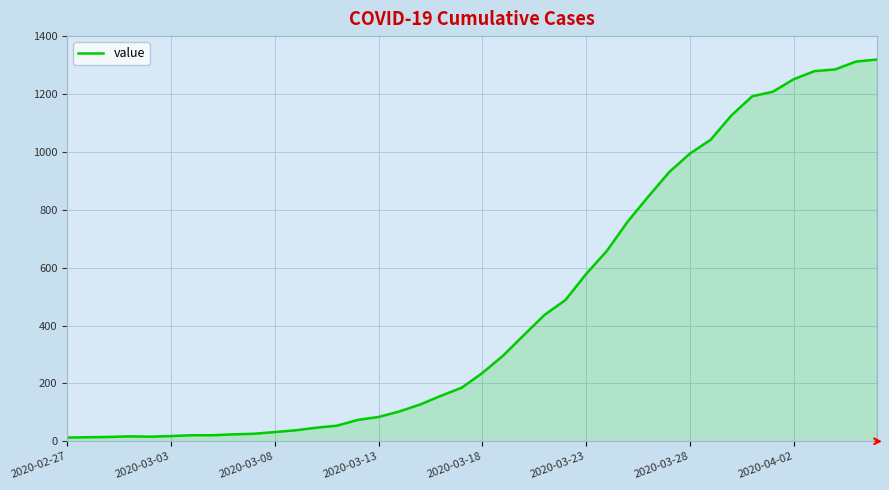

What is the maximum value shown in the chart?

1319